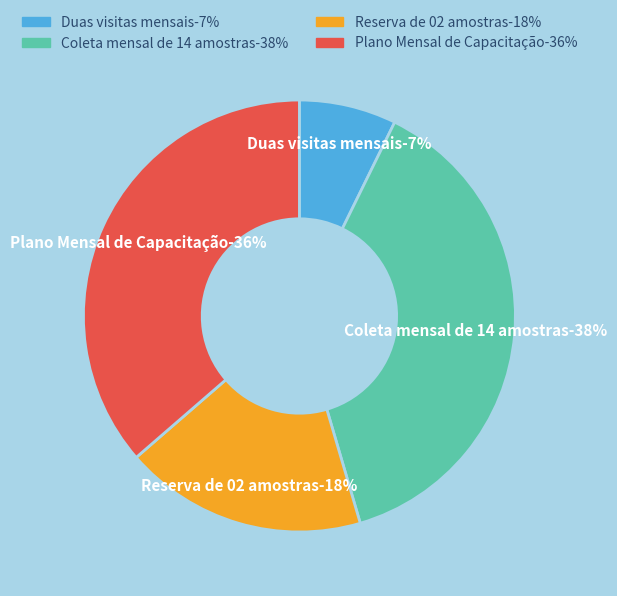

The Duas visitas mensais slice represents 7% of the pie. True or false?

True